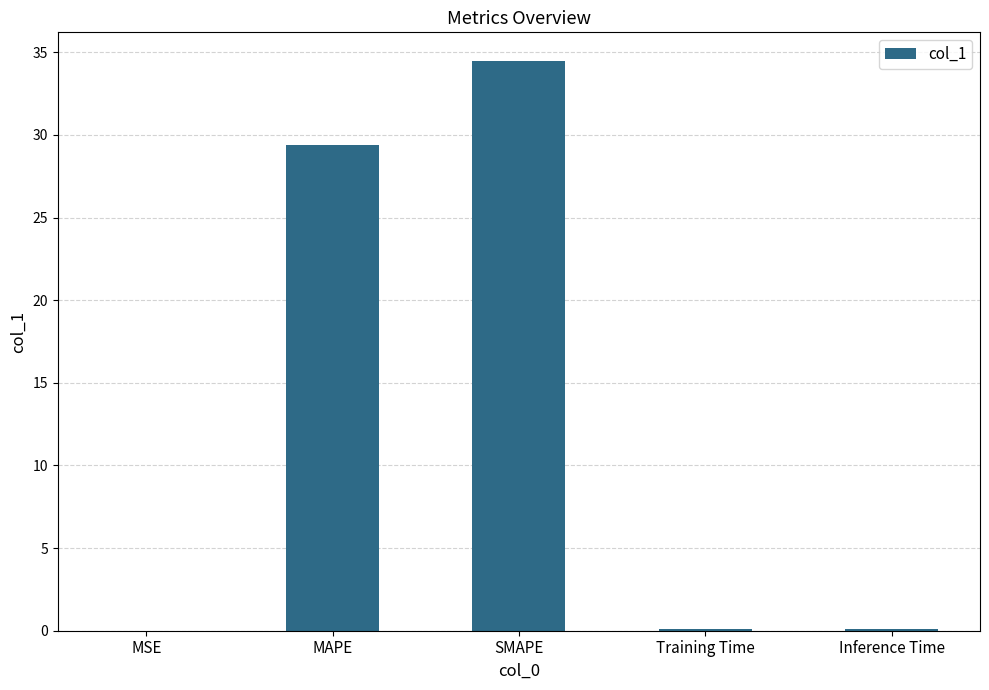

Which label corresponds to the largest value in the chart?

SMAPE